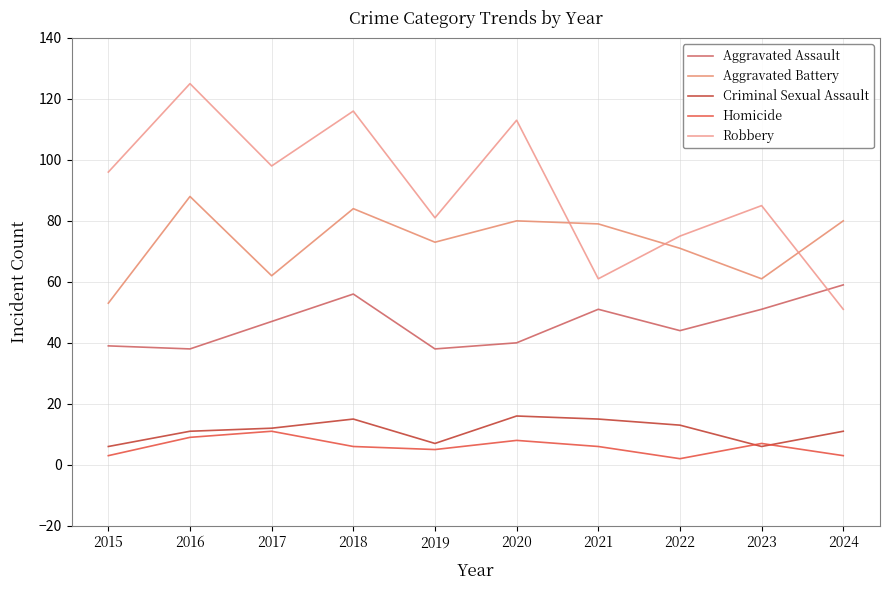

Does the chart have visible grid lines?

Yes